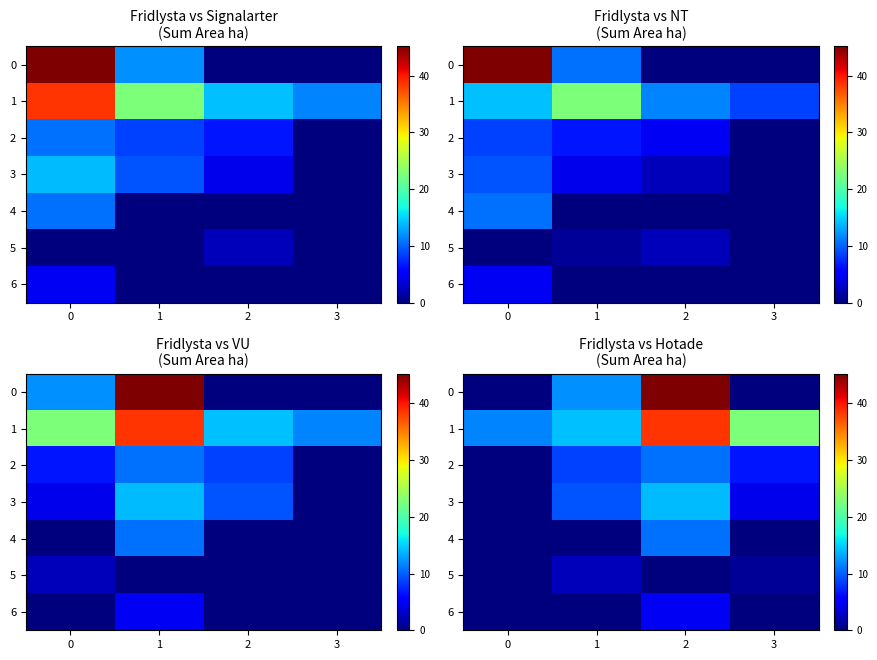

The 5 series shows 1.0 at 3. True or false?

True